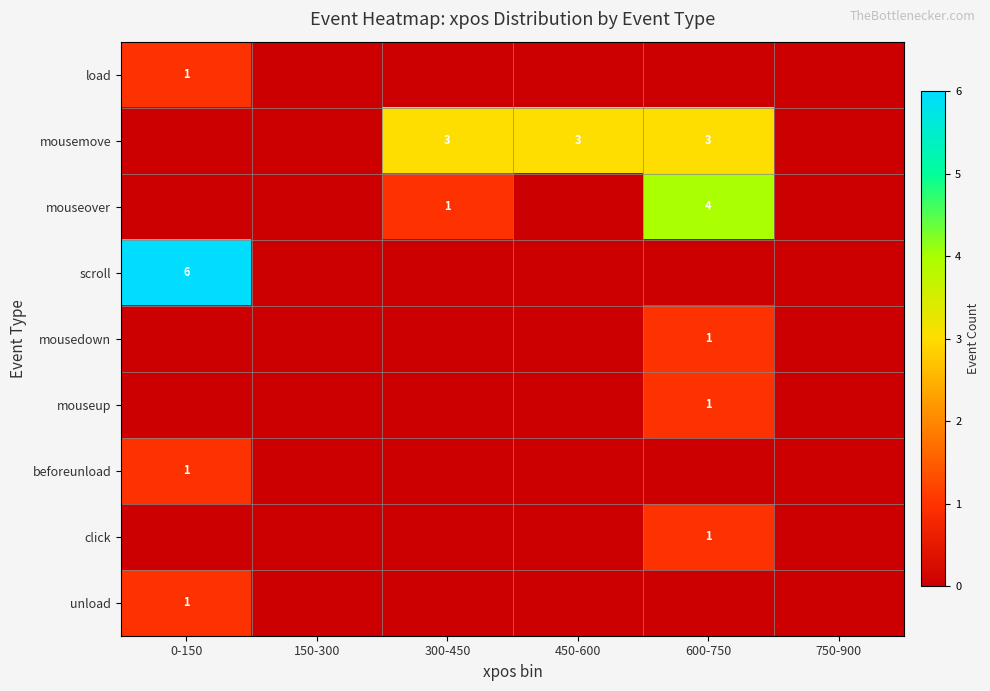

Which category has the highest value across all series?

0-150